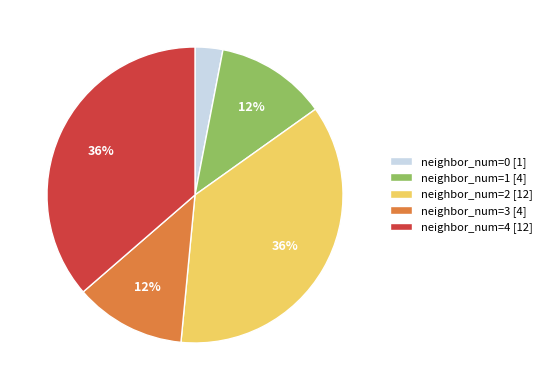

To the nearest percent, what is the difference between the largest and smallest slice percentages?

33%